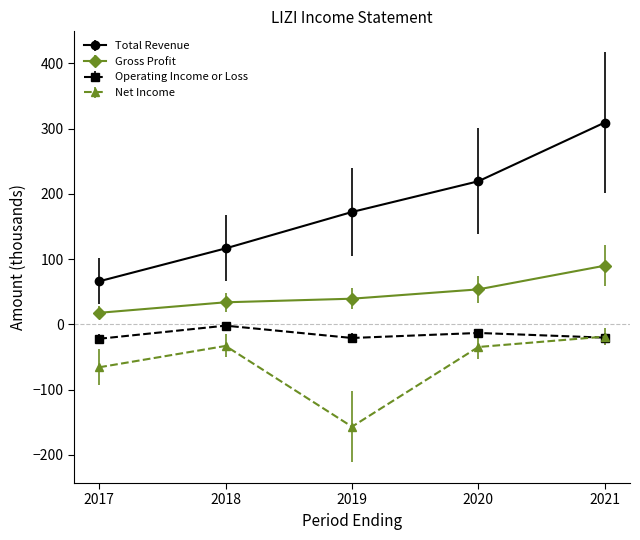

Where is the first local maximum for Net Income?

2018